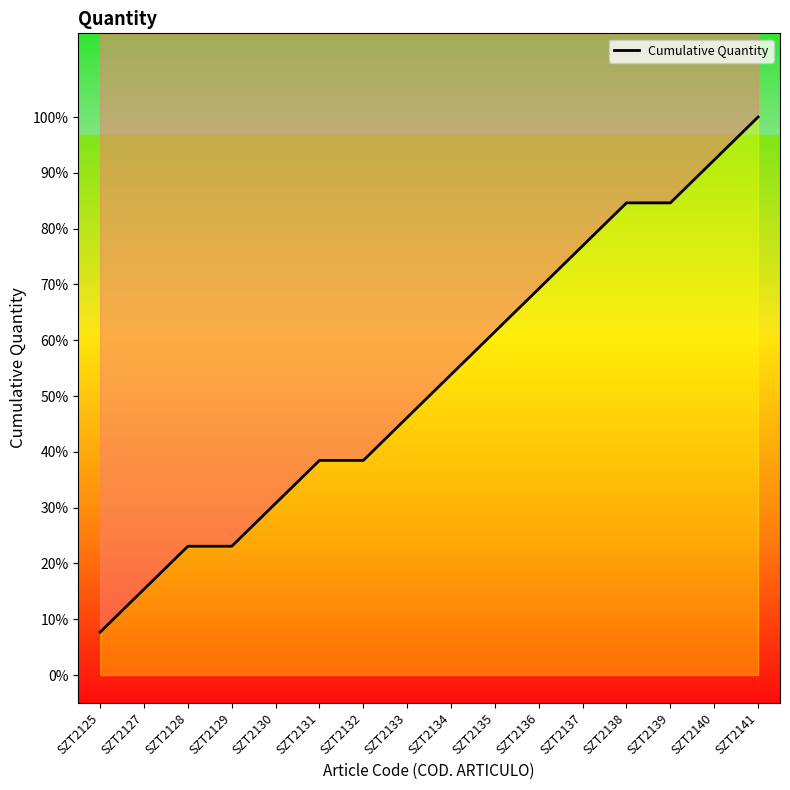

List the labels in order of value, largest first.

SZT2141, SZT2140, SZT2138, SZT2139, SZT2137, SZT2136, SZT2135, SZT2134, SZT2133, SZT2131, SZT2132, SZT2130, SZT2128, SZT2129, SZT2127, SZT2125